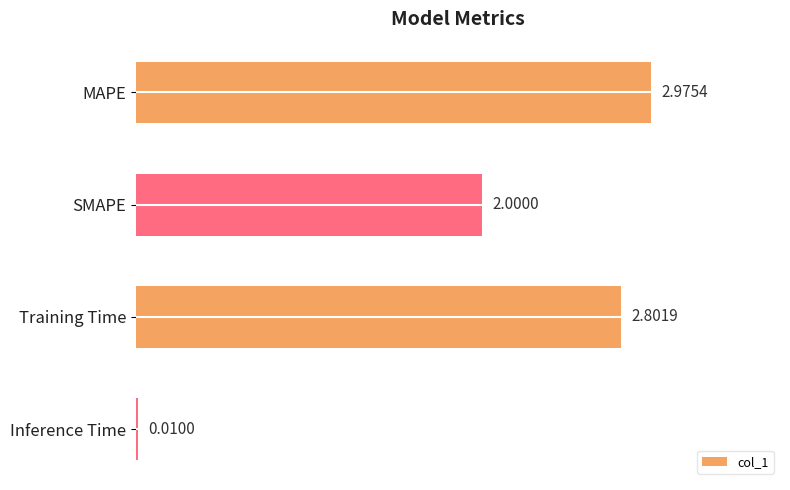

Approximately how many times larger is the value at MAPE compared to Training Time?

1.1